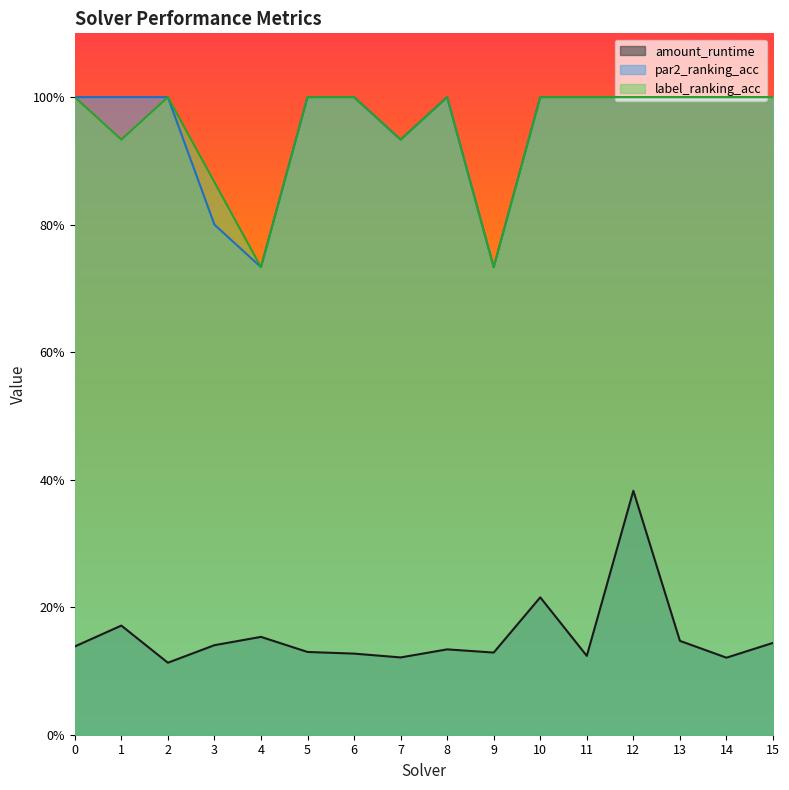

True or false: par2_ranking_acc and label_ranking_acc intersect in this chart.

False